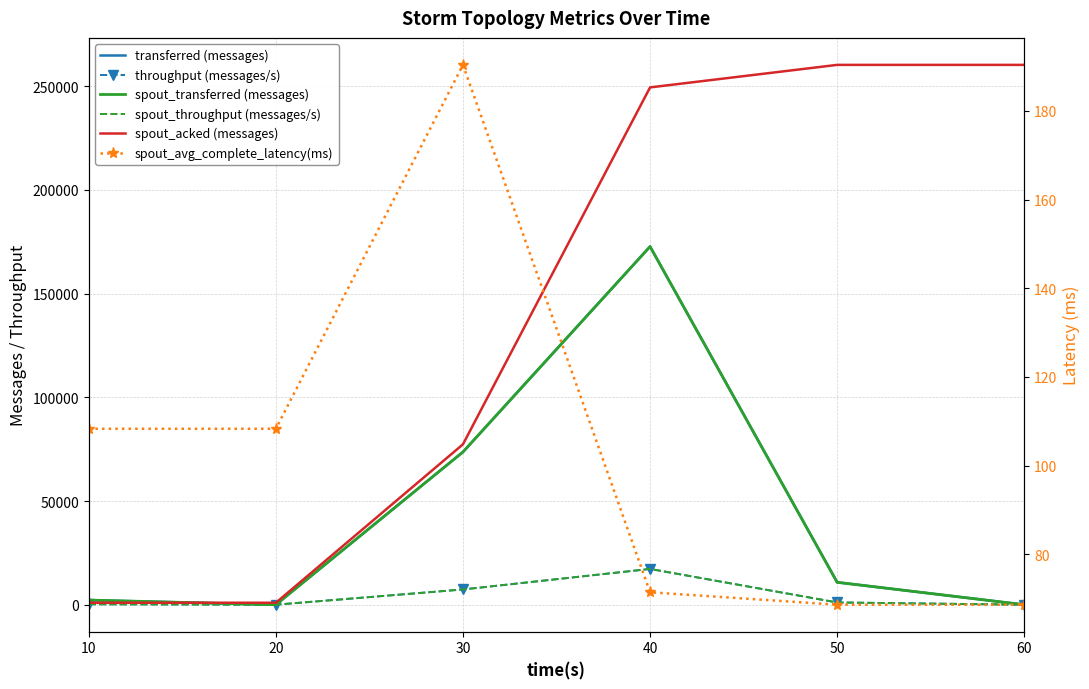

Which series has the largest range (max minus min)?

spout_acked (messages)